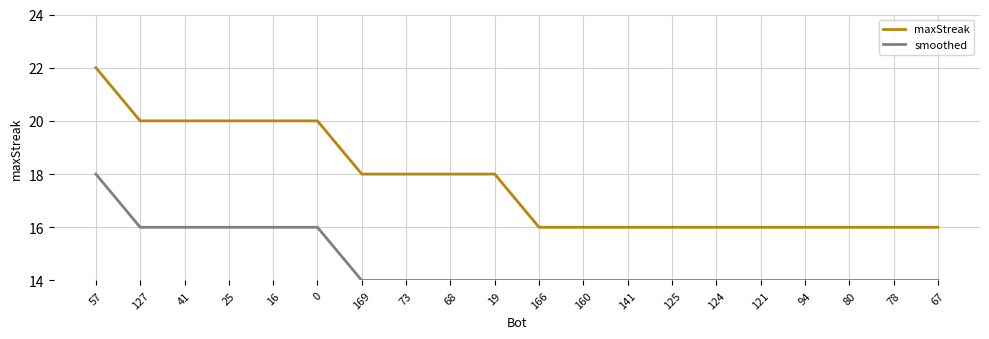

What is the average value of the smoothed series?

15